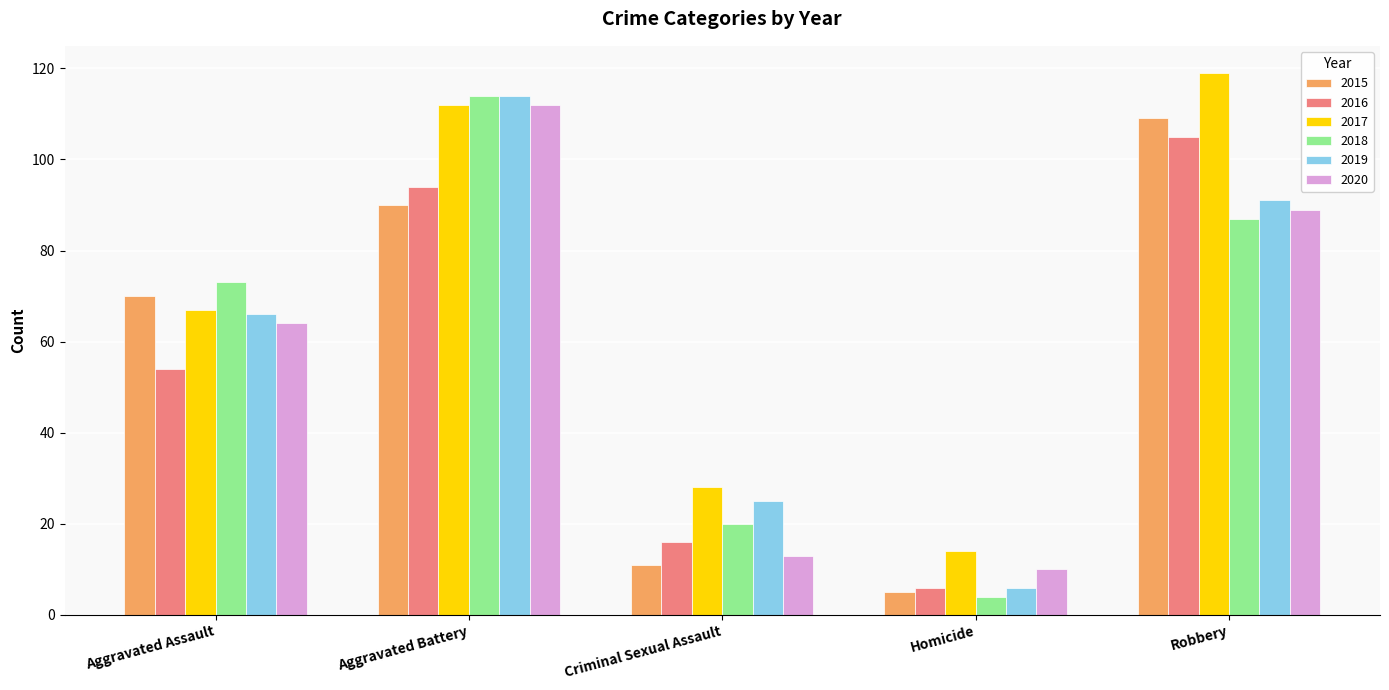

What is the greatest value displayed?

119